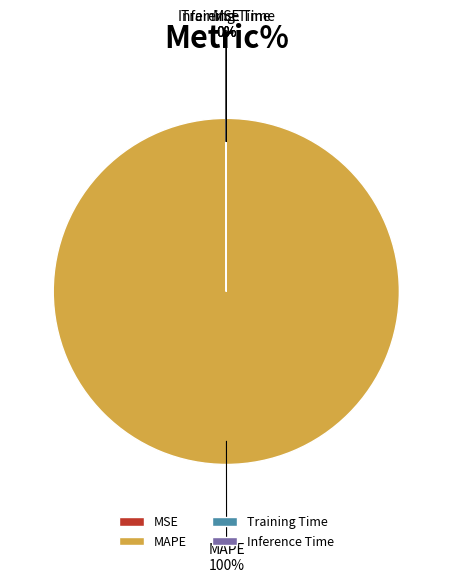

The MAPE slice represents 100% of the pie. True or false?

True